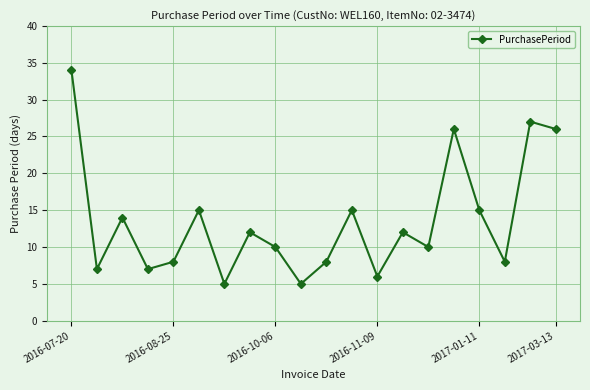

What is the maximum value shown in the chart?

34